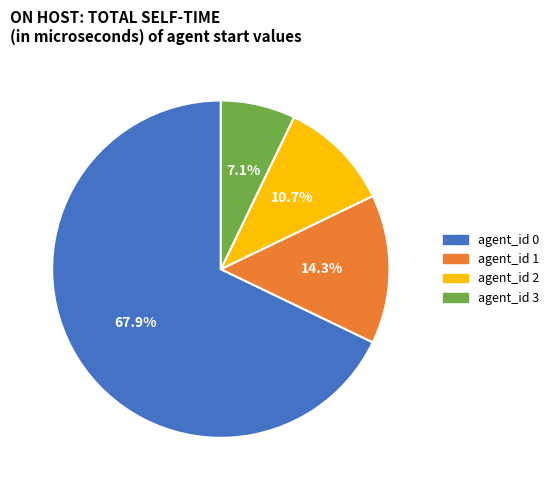

What is the smallest slice in the pie chart?

agent_id 3